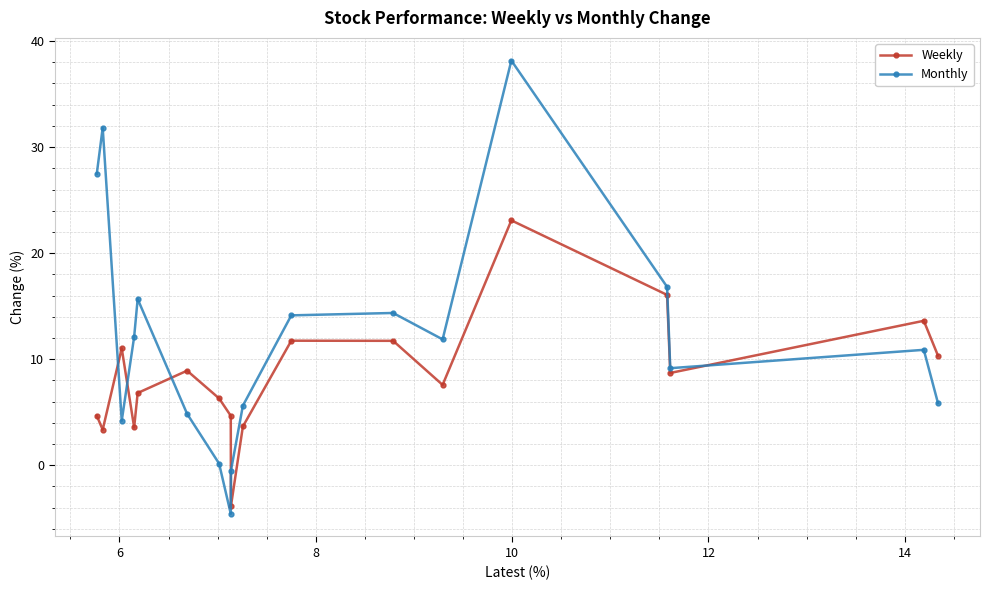

Rank the series by their average value, from lowest to highest.

Weekly, Monthly